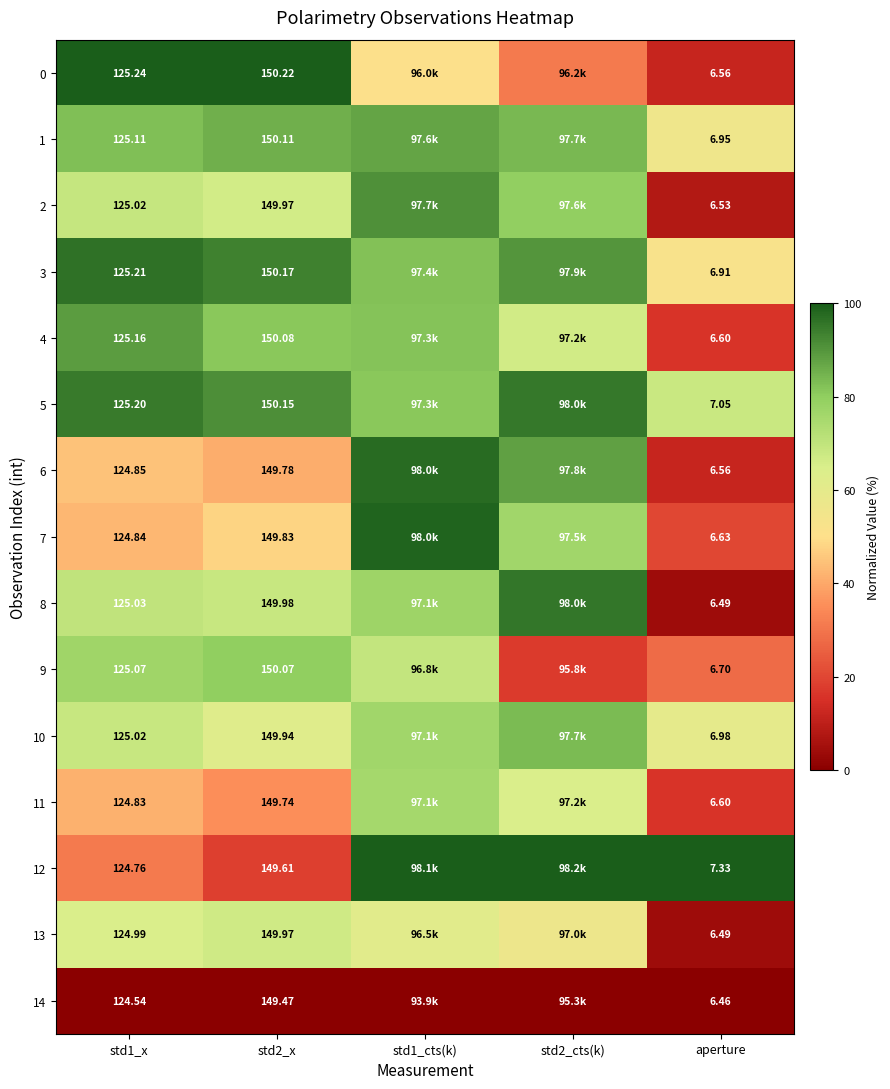

At how many categories does at least one series exceed 86?

5